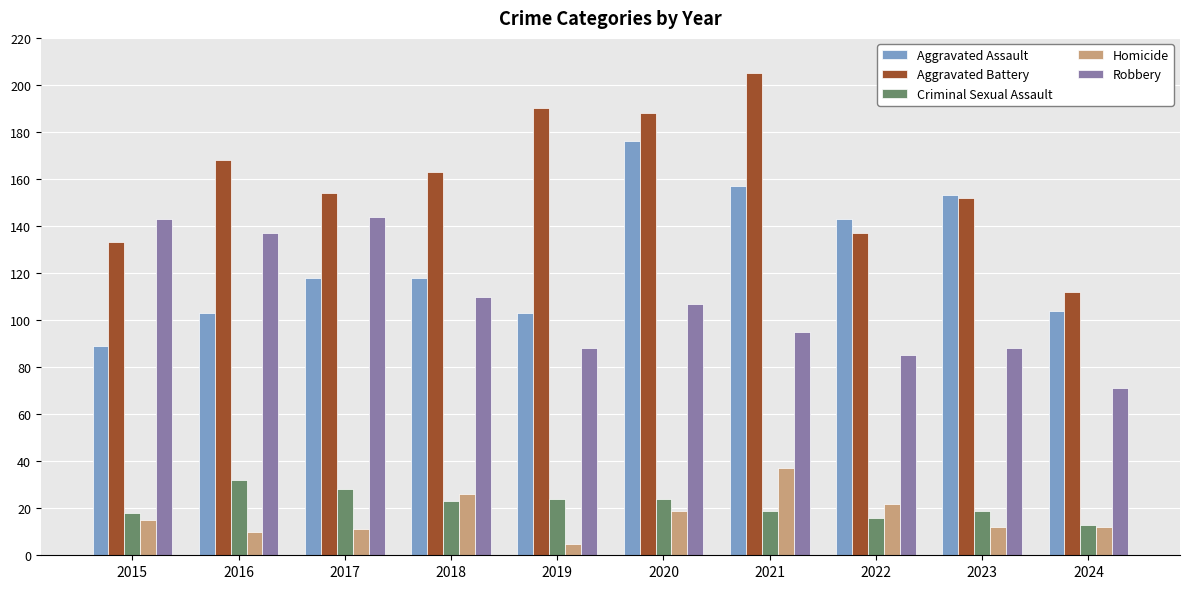

What is the spread (max minus min) of values at 2019?

185